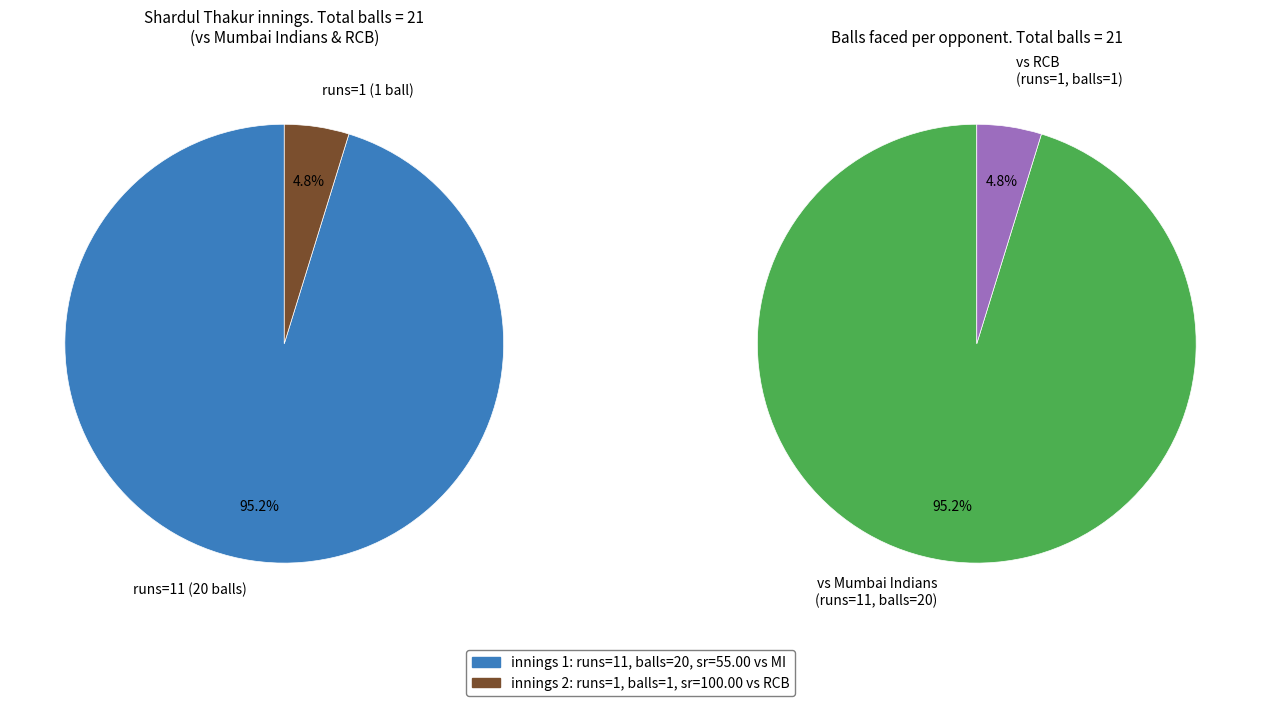

Which category has the biggest portion of the pie?

11